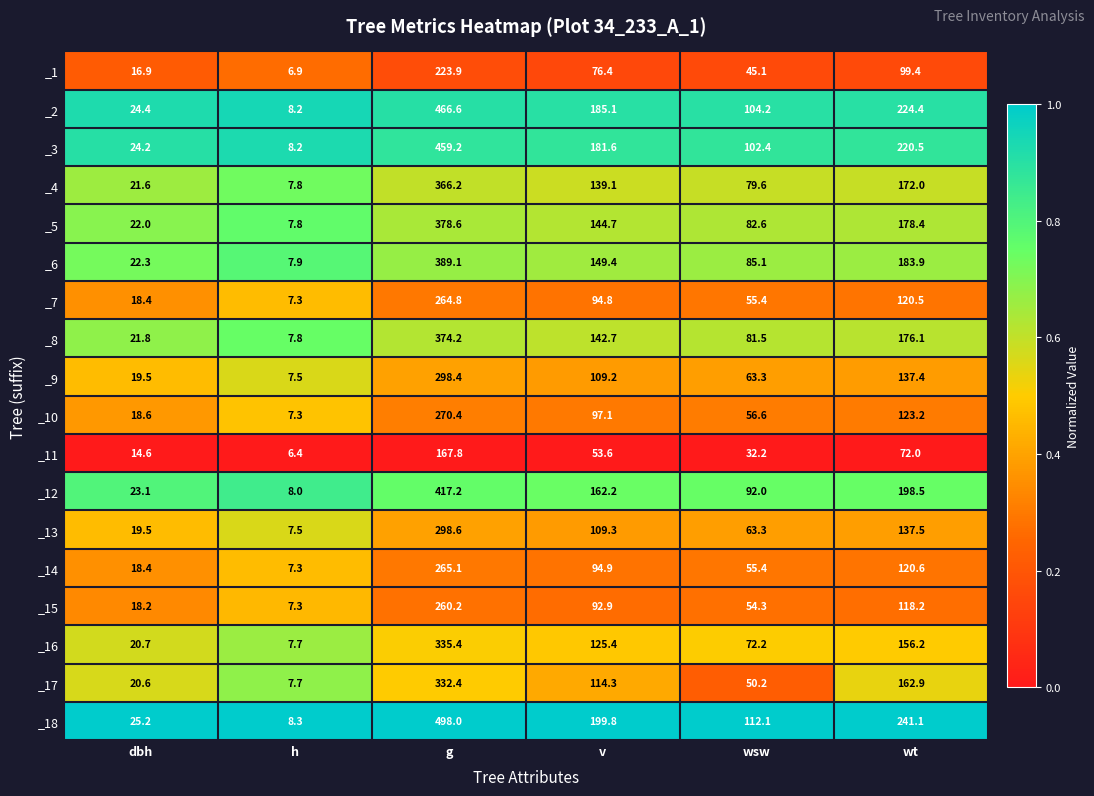

How many distinct data groups are displayed?

18